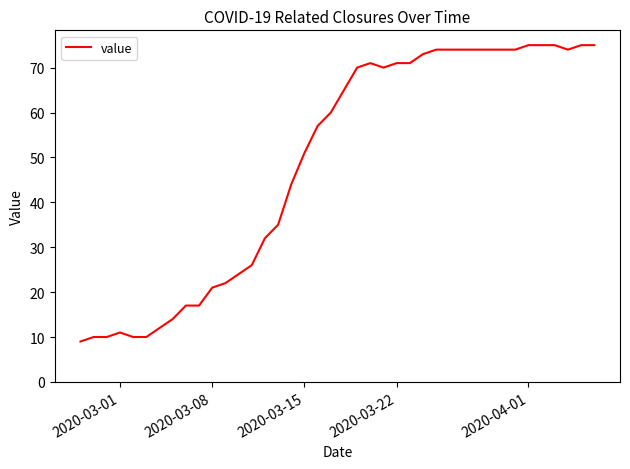

Count the number of categories in the chart.

40